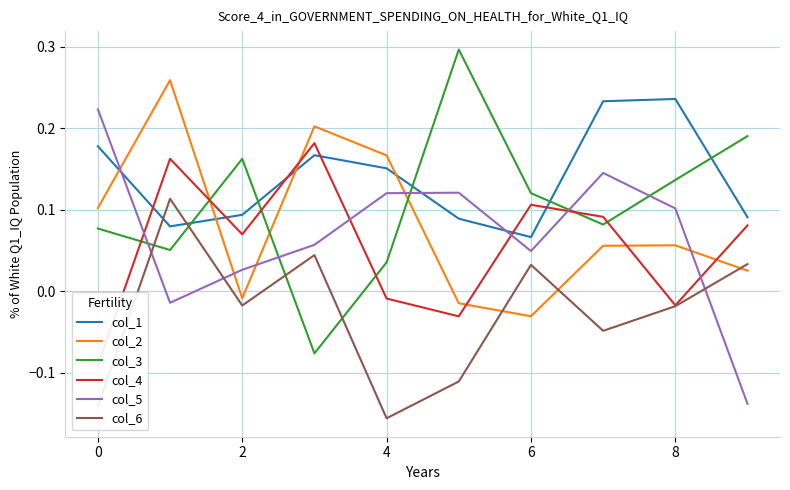

How many positive values does the col_4 series have?

6